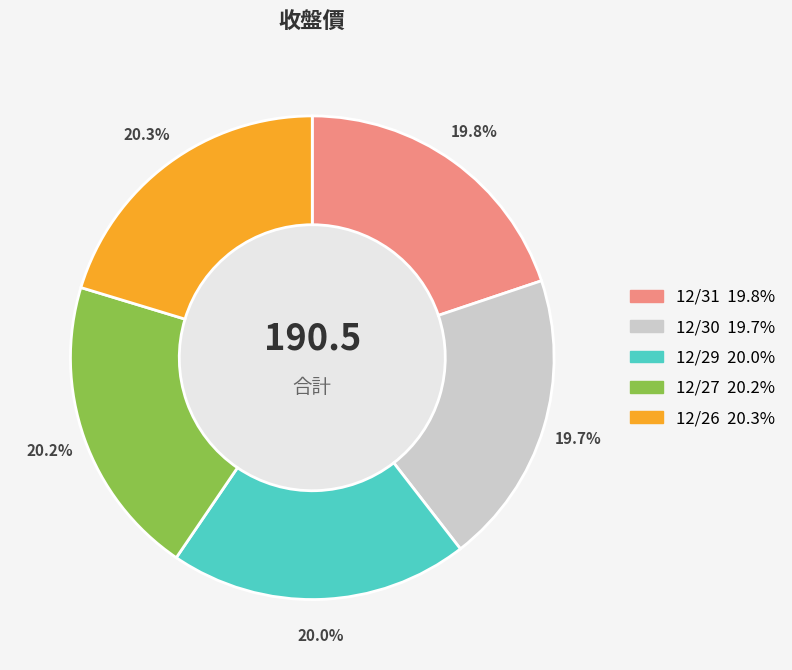

What is the ratio of the value at 12/27 to the value at 12/31?

1.0